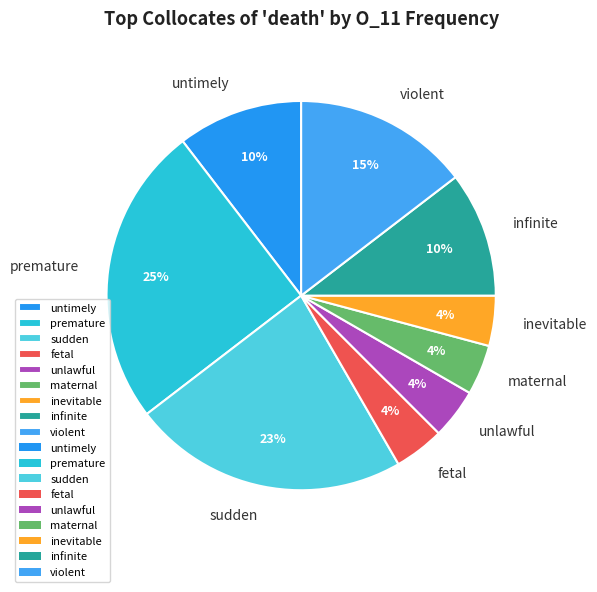

True or false: premature accounts for 25% of the total.

True